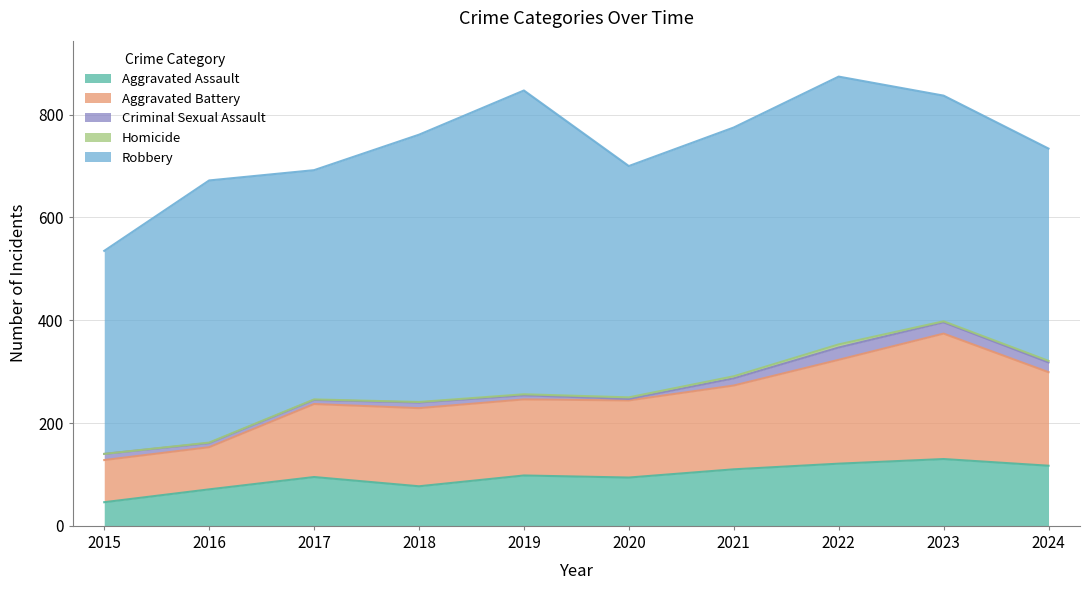

Where is Aggravated Battery nearest to the value 163?

2021